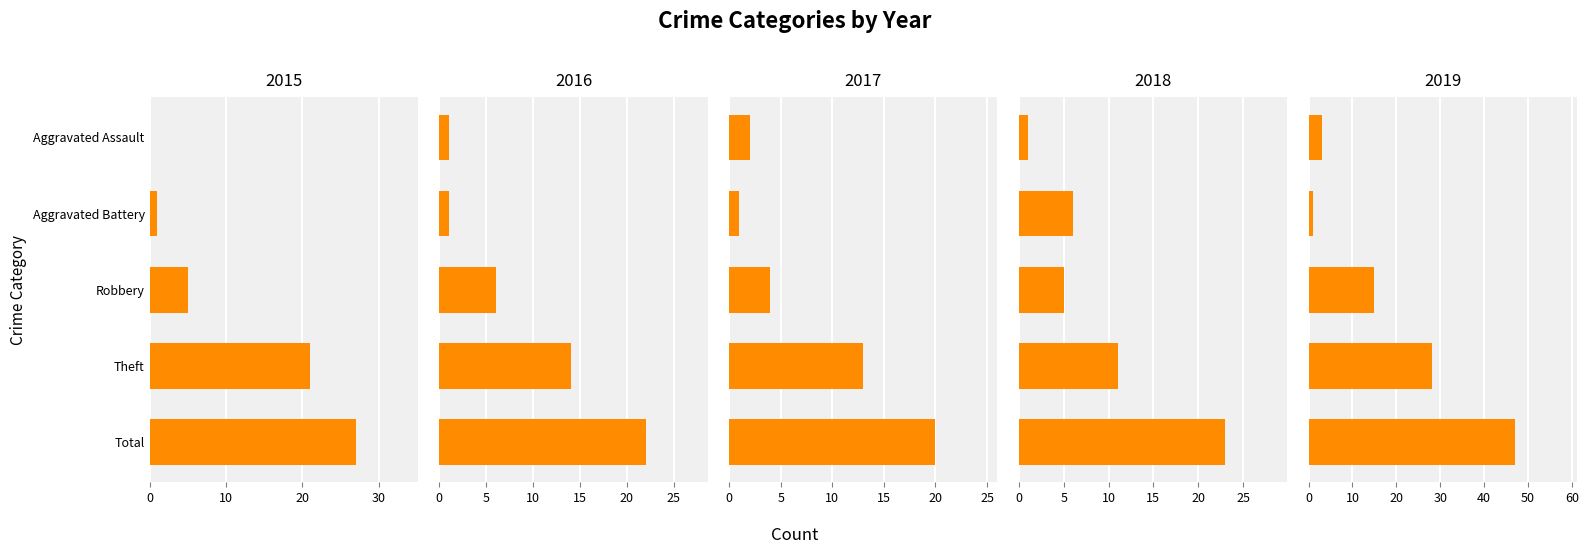

Reading left to right, what are all the values shown in this chart?

2015: 0	1	5	21	27
2016: 1	1	6	14	22
2017: 2	1	4	13	20
2018: 1	6	5	11	23
2019: 3	1	15	28	47